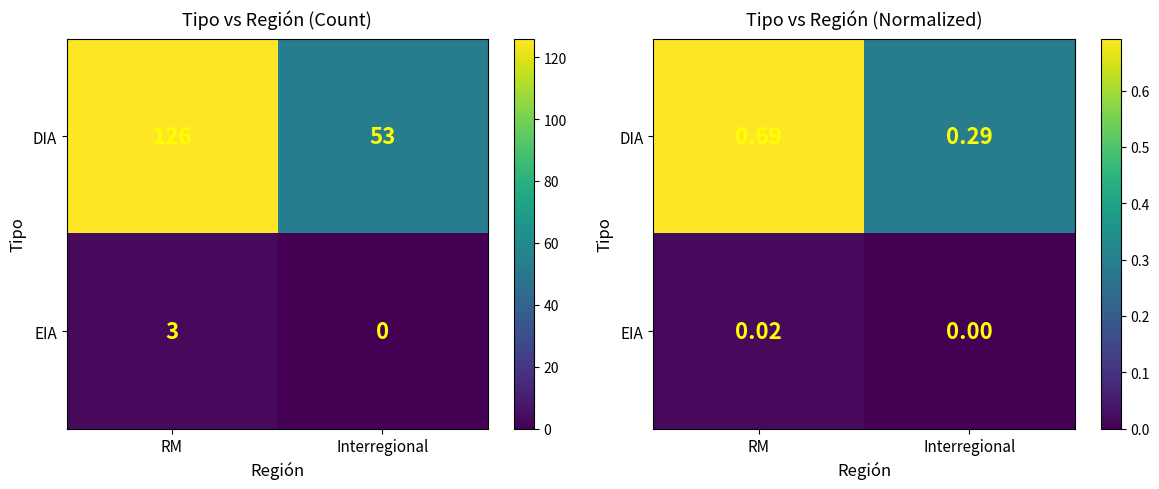

At which category is the sum across all series the highest?

RM